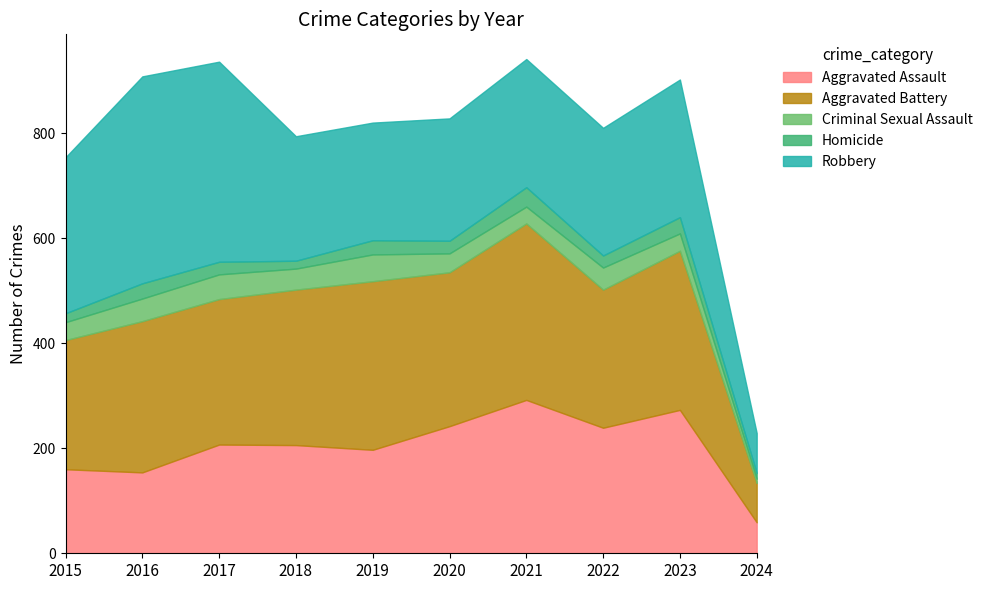

True or false: Aggravated Battery and Aggravated Assault cross at least once.

False